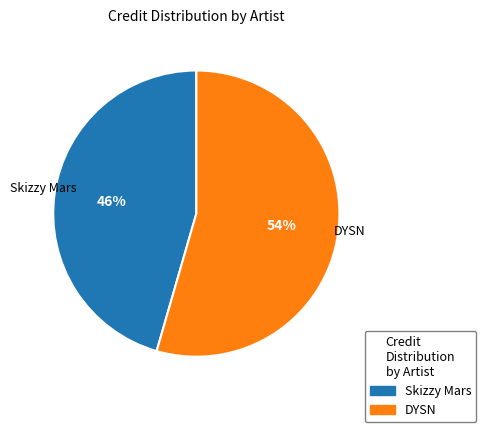

To the nearest percent, what is the combined percentage of DYSN and Skizzy Mars?

100%